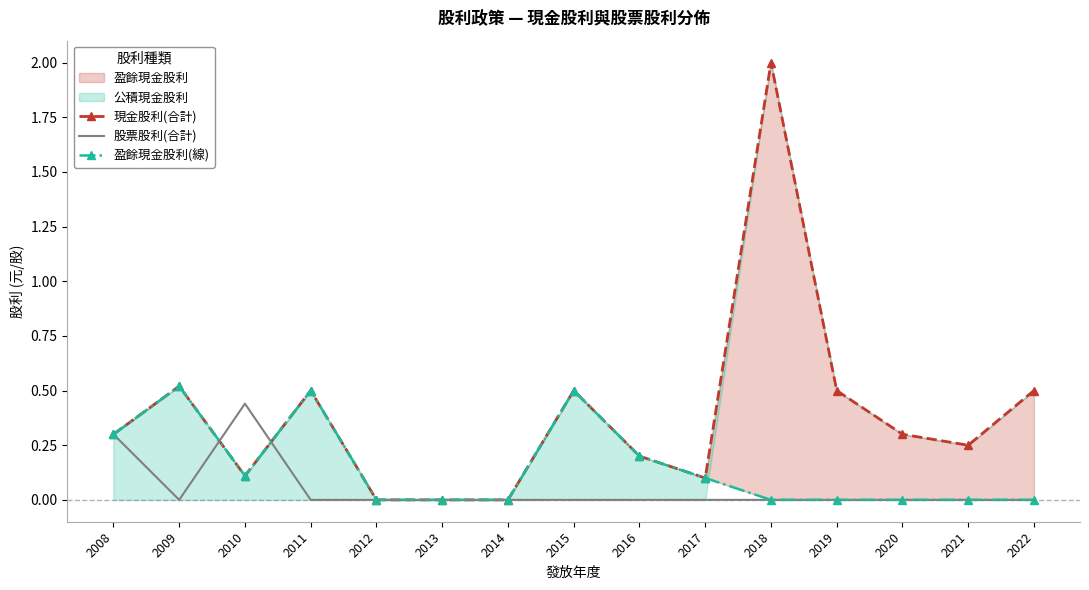

How many interior local valleys does the 盈餘現金股利(線) series have?

1